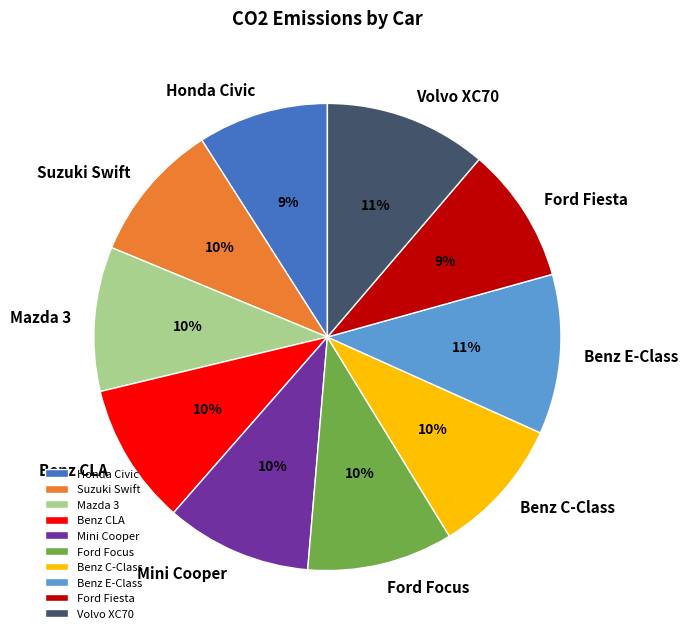

Does Mazda 3 represent more than half of the total?

No